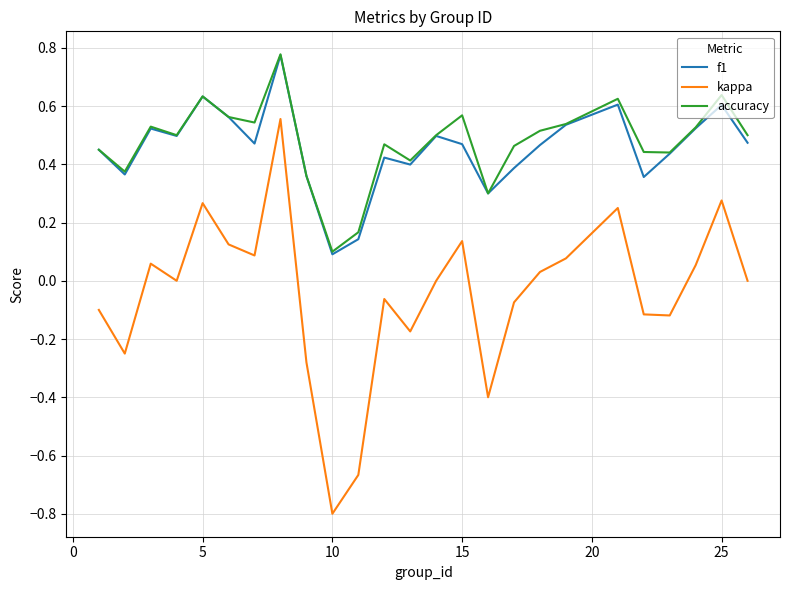

What is the minimum value shown in the chart?

-0.8